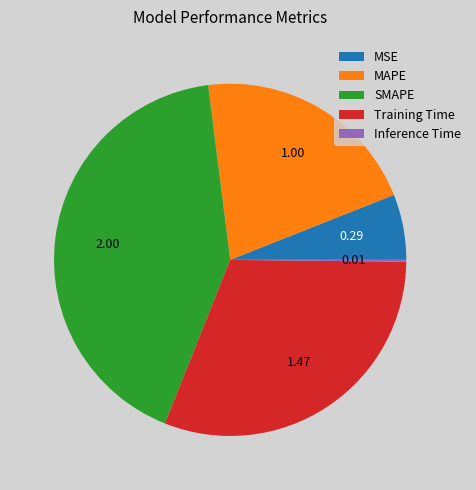

Which slice is the largest?

SMAPE